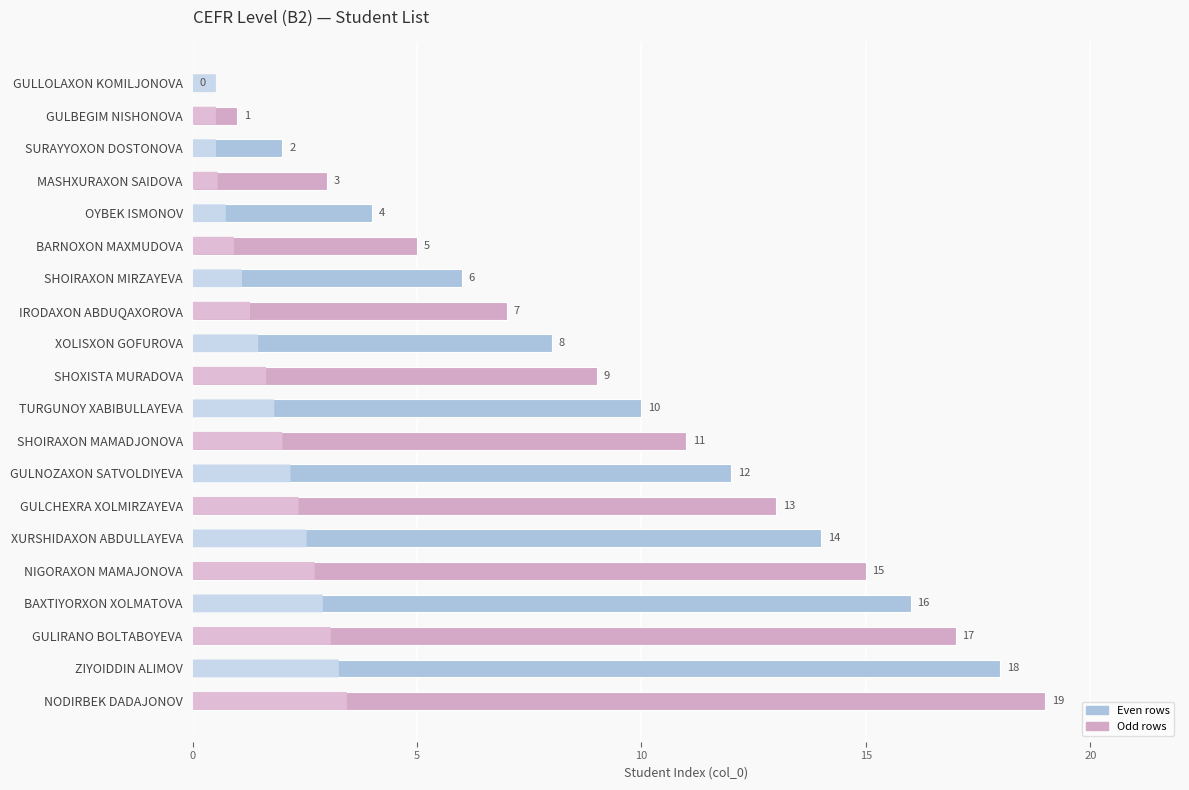

What is the maximum value shown in the chart?

19